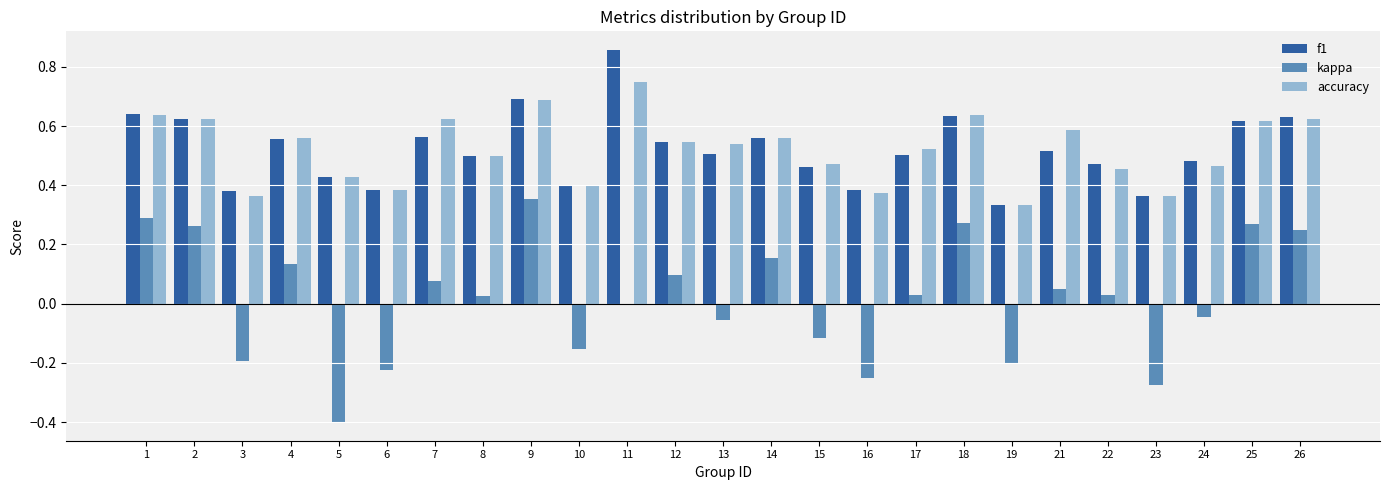

Is the value of accuracy at 25 greater than the value of kappa at 23?

Yes